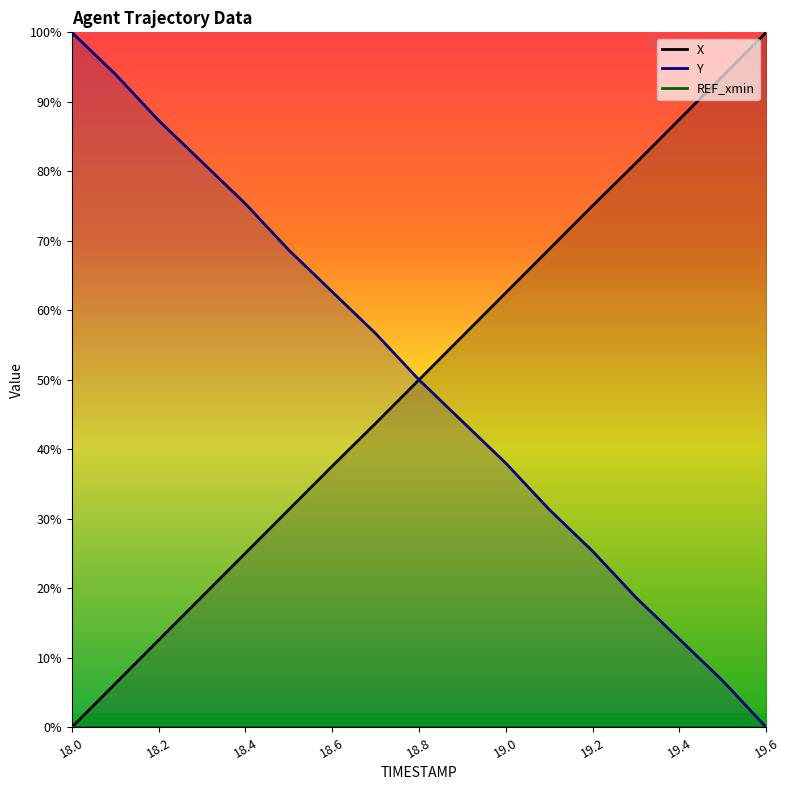

Which has a higher value, 18.7 or 18.9?

18.9